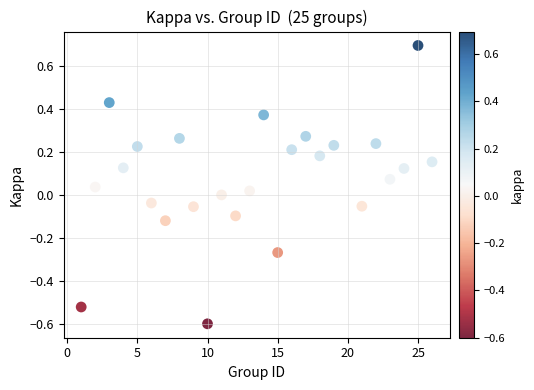

What is the range of Y values (max minus min)?

1.3